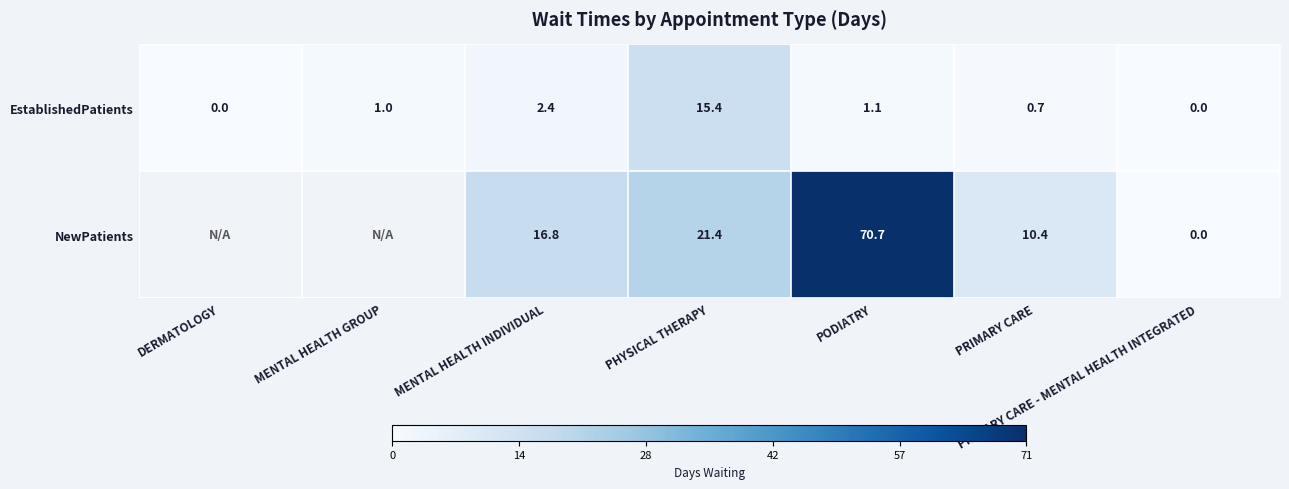

Is it true that EstablishedPatients equals 2.4 at MENTAL HEALTH INDIVIDUAL?

True